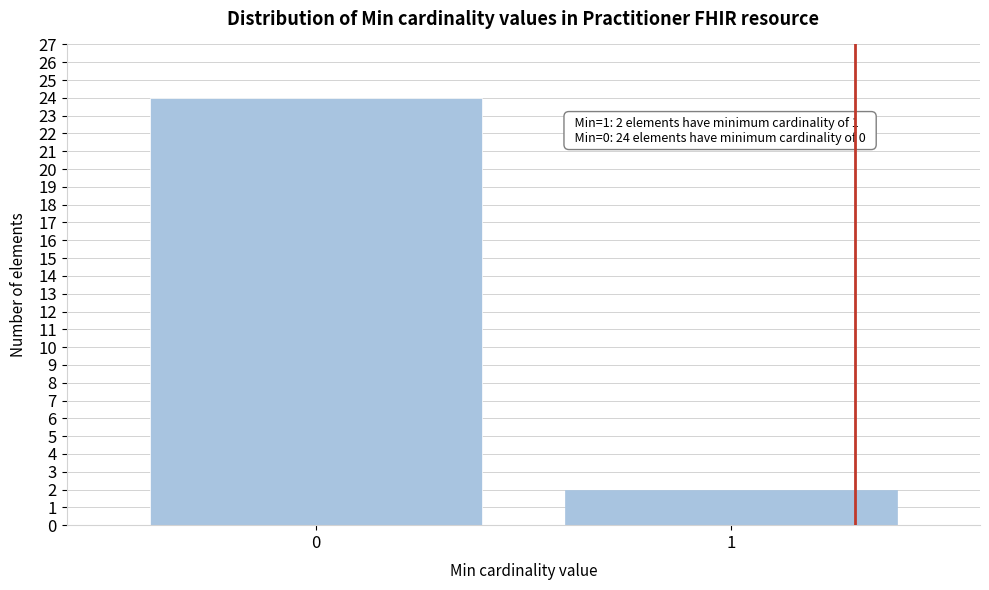

Reading left to right, what are all the values shown in this chart?

0=24	1=2